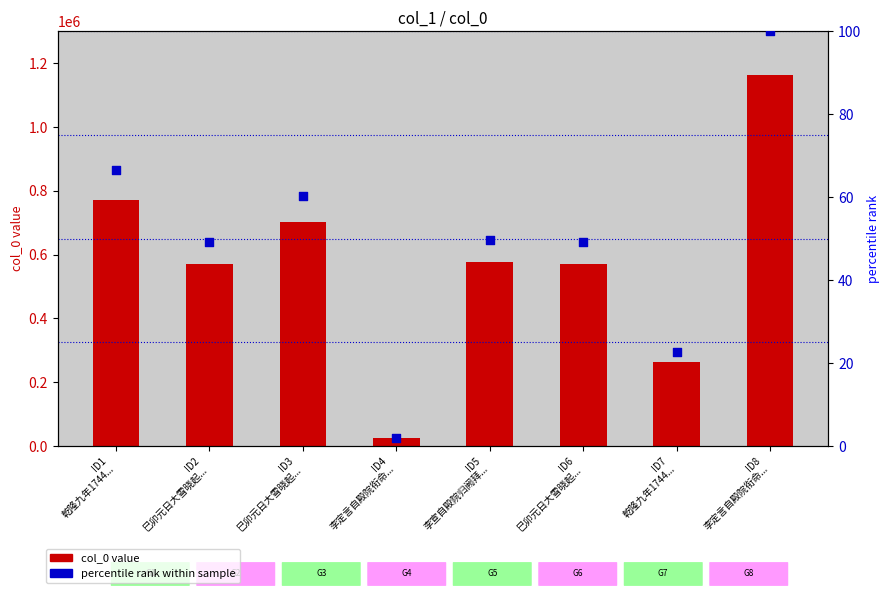

At which category is the sum across all series the highest?

ID8
李定言自殿院衔命...